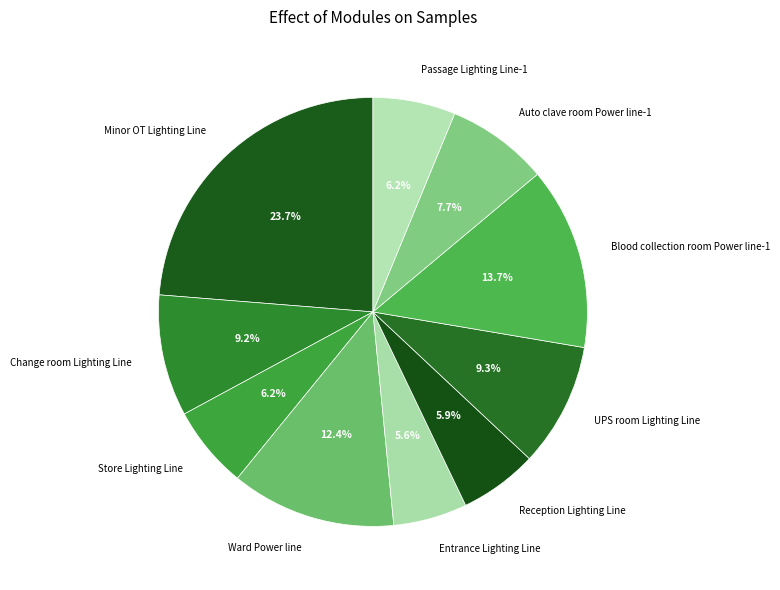

To the nearest percent, what is the difference between the Ward Power line and Minor OT Lighting Line slice percentages?

11%